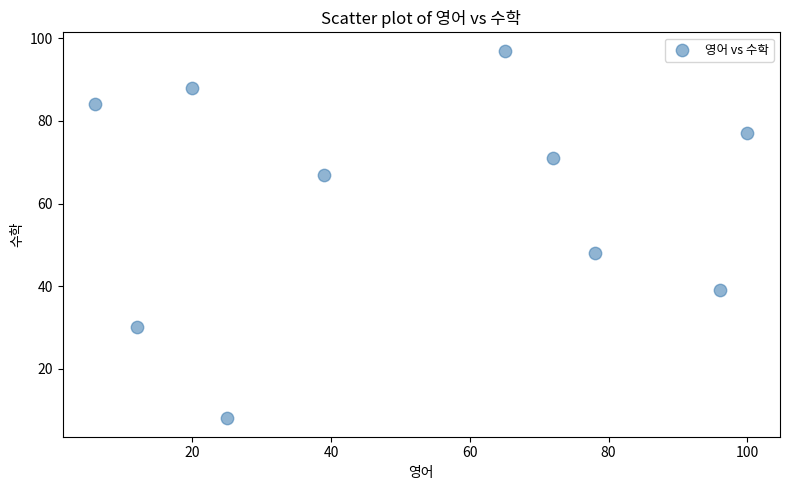

What is the average Y value?

61